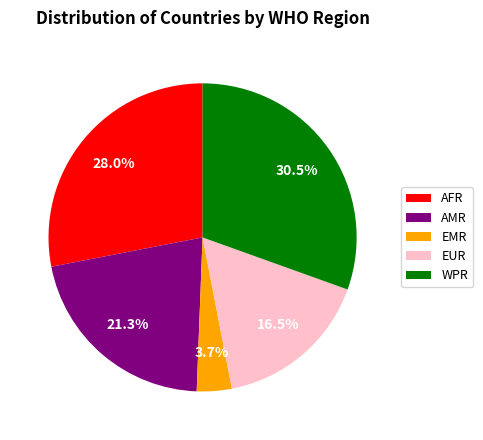

Which slice is the smallest?

EMR